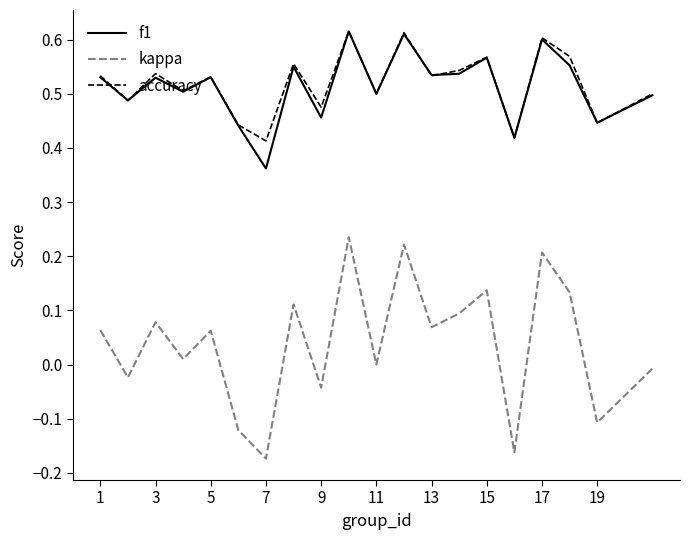

True or false: f1 and kappa cross at least once.

False